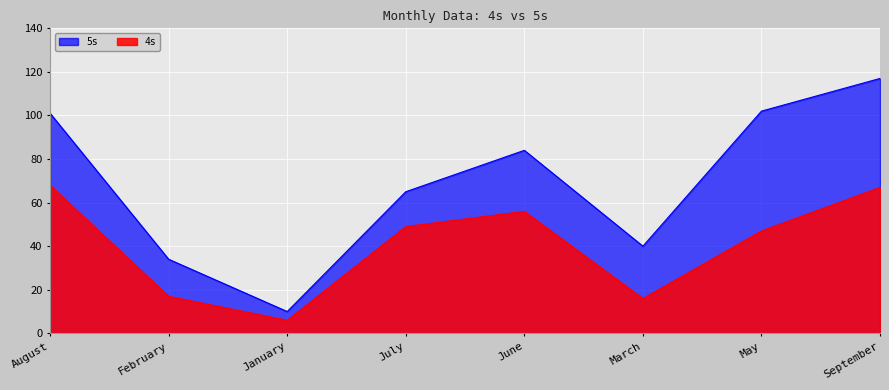

What is the difference between the maximum and minimum values in the 4s series?

62